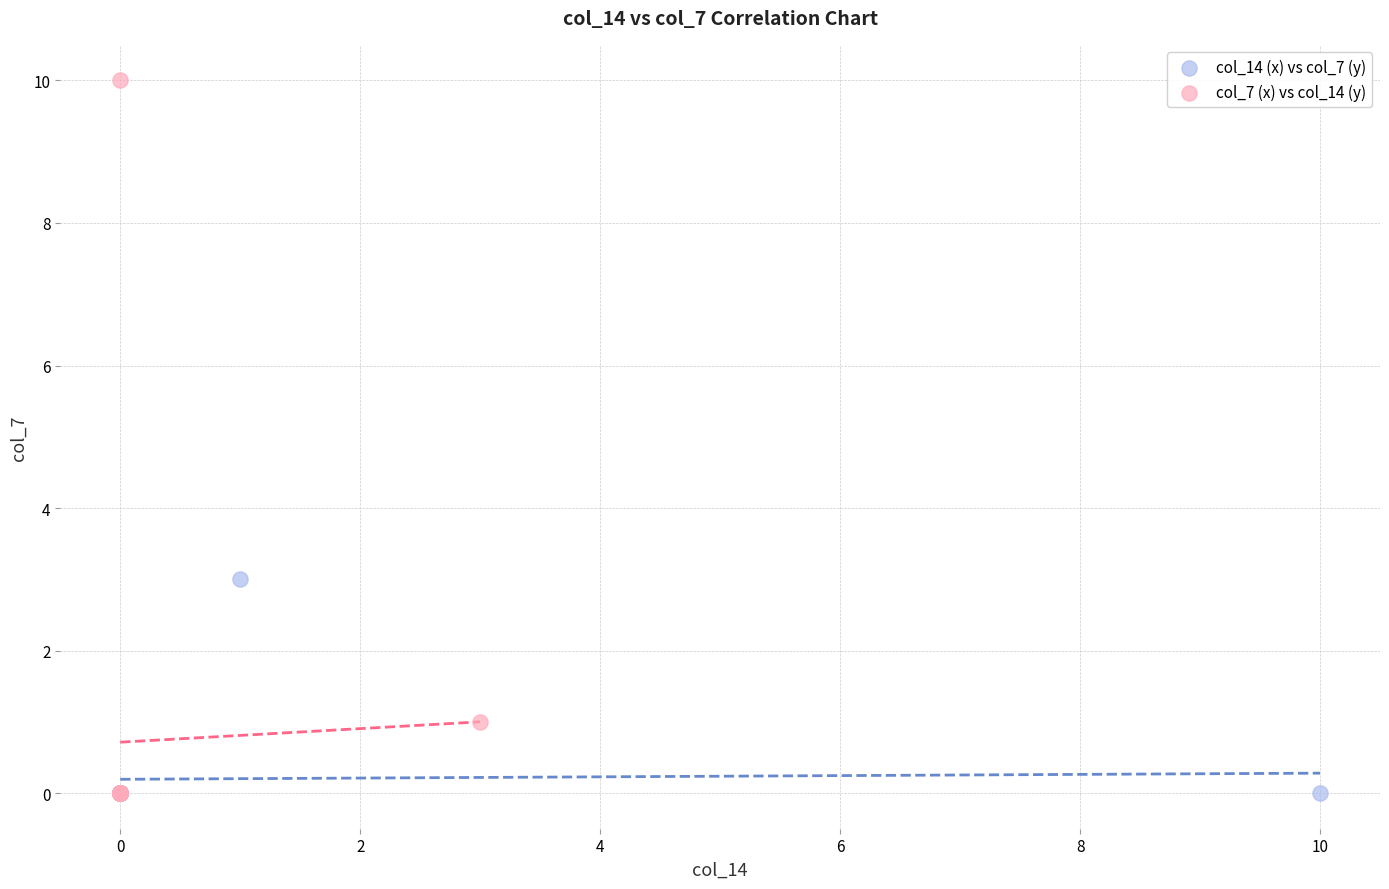

Which series has the widest spread of Y values?

col_7 (x) vs col_14 (y)